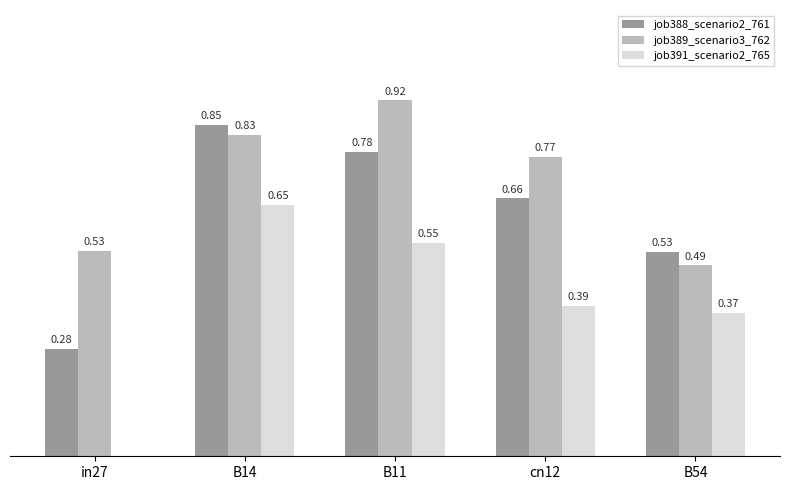

Does the chart contain stacked bars?

No